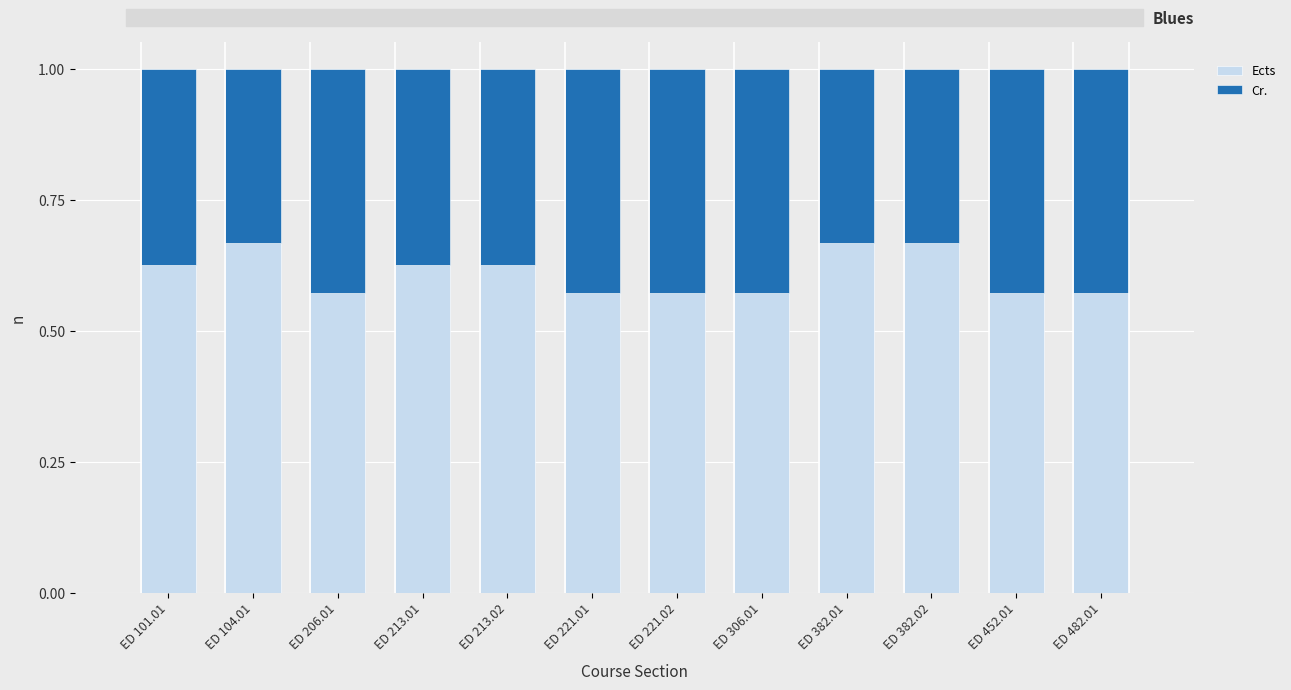

The value of Ects at ED 382.02 is 0.2. True or false?

False